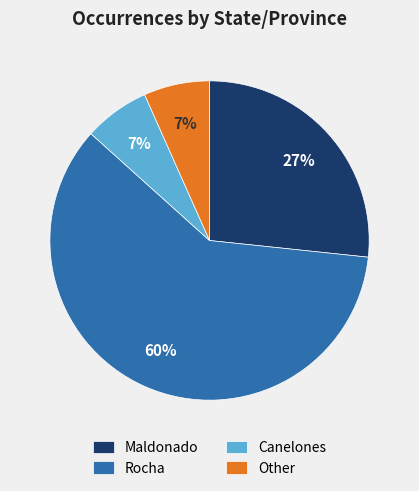

Count the number of slices in the pie.

4